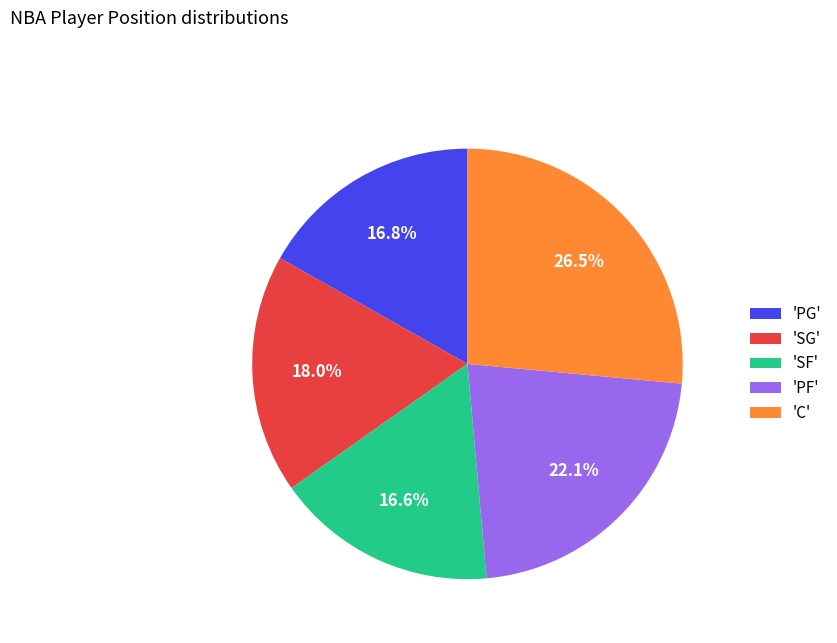

Does any single category account for the majority?

No